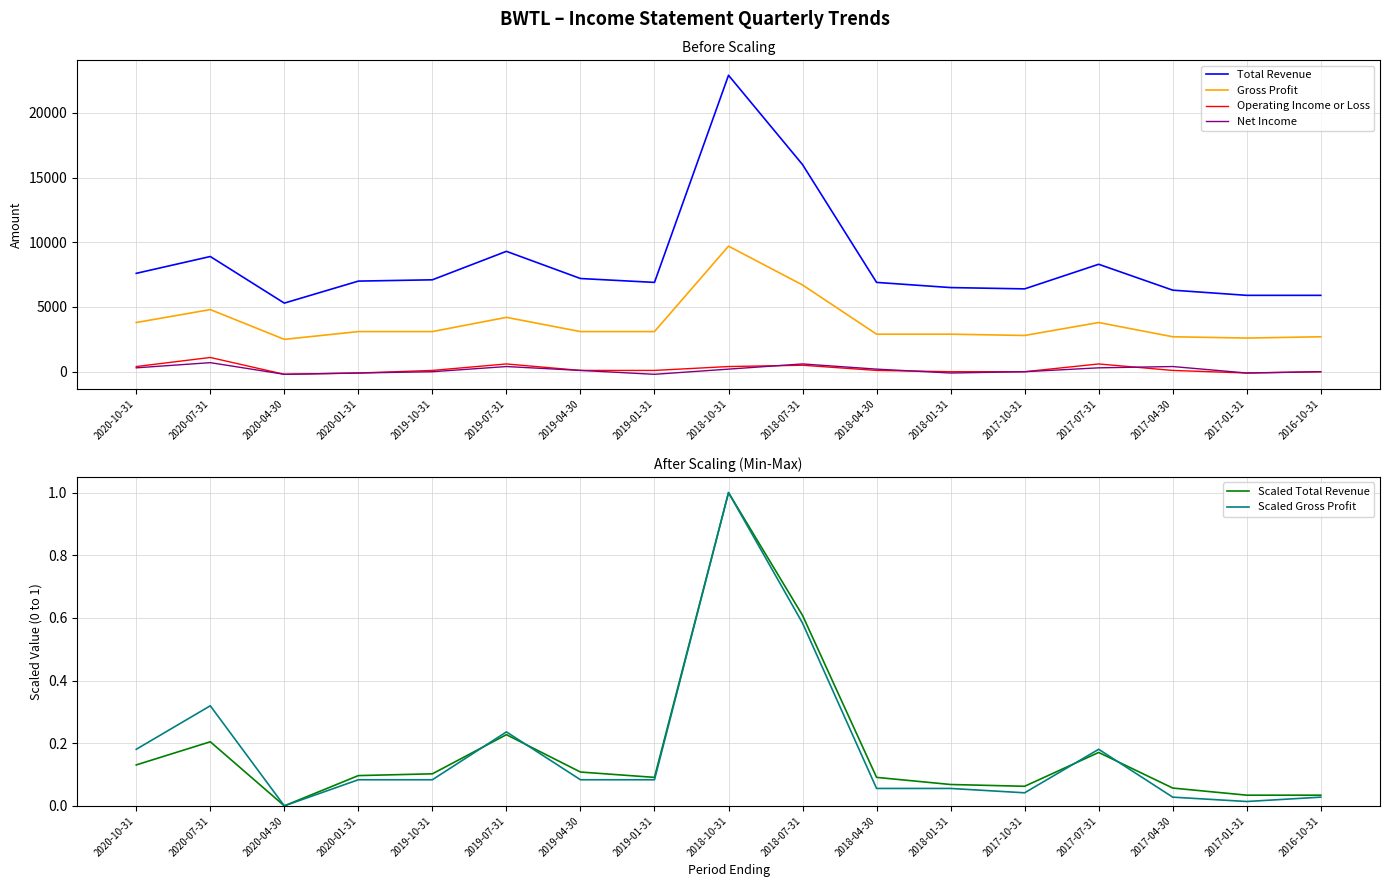

At 2018-04-30, list the series in order from smallest to largest.

Scaled Gross Profit, Scaled Total Revenue, Operating Income or Loss, Net Income, Gross Profit, Total Revenue